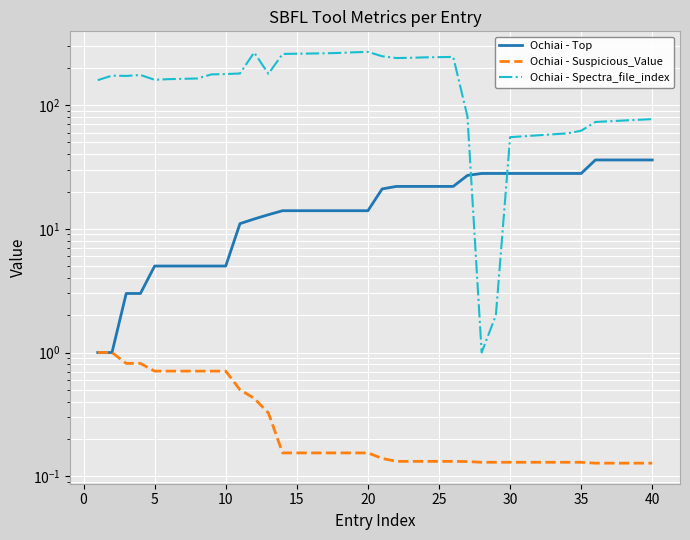

What are all the series names shown in the legend?

Ochiai - Top, Ochiai - Suspicious_Value, Ochiai - Spectra_file_index